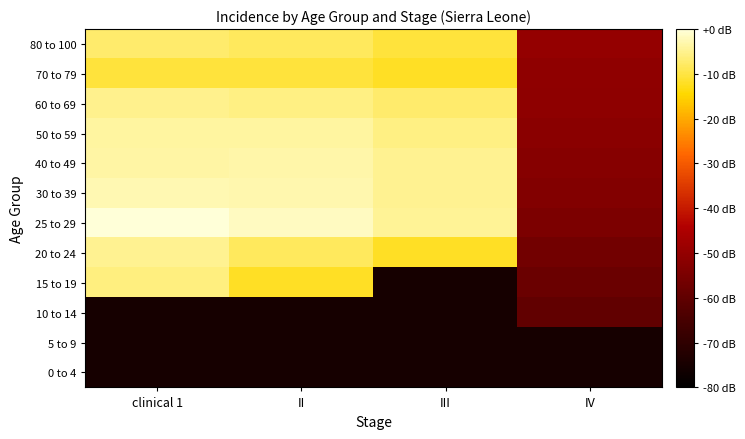

Reading right to left, extract all data points from this chart.

0 to 4: IV=-75.2	III=-75.2	II=-75.2	clinical 1=-75.2
5 to 9: IV=-75.2	III=-75.2	II=-75.2	clinical 1=-75.2
10 to 14: IV=-59.8	III=-75.2	II=-75.2	clinical 1=-75.2
15 to 19: IV=-57.9	III=-75.2	II=-12.2	clinical 1=-6.2
20 to 24: IV=-56.5	III=-12.2	II=-8.2	clinical 1=-4.8
25 to 29: IV=-54.4	III=-4.4	II=-1.6	clinical 1=0.0
30 to 39: IV=-53.4	III=-4.8	II=-2.9	clinical 1=-2.6
40 to 49: IV=-52.7	III=-4.8	II=-3.4	clinical 1=-3.7
50 to 59: IV=-51.9	III=-5.6	II=-4.0	clinical 1=-4.0
60 to 69: IV=-51.0	III=-7.4	II=-5.6	clinical 1=-5.2
70 to 79: IV=-50.7	III=-12.2	II=-10.4	clinical 1=-10.4
80 to 100: IV=-49.9	III=-10.4	II=-8.2	clinical 1=-7.4